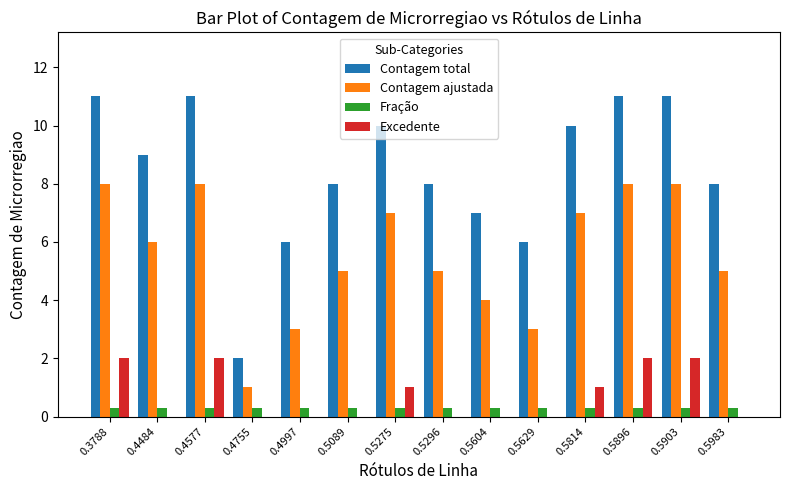

The value of Fração at 0.3788 is 0.3. True or false?

True